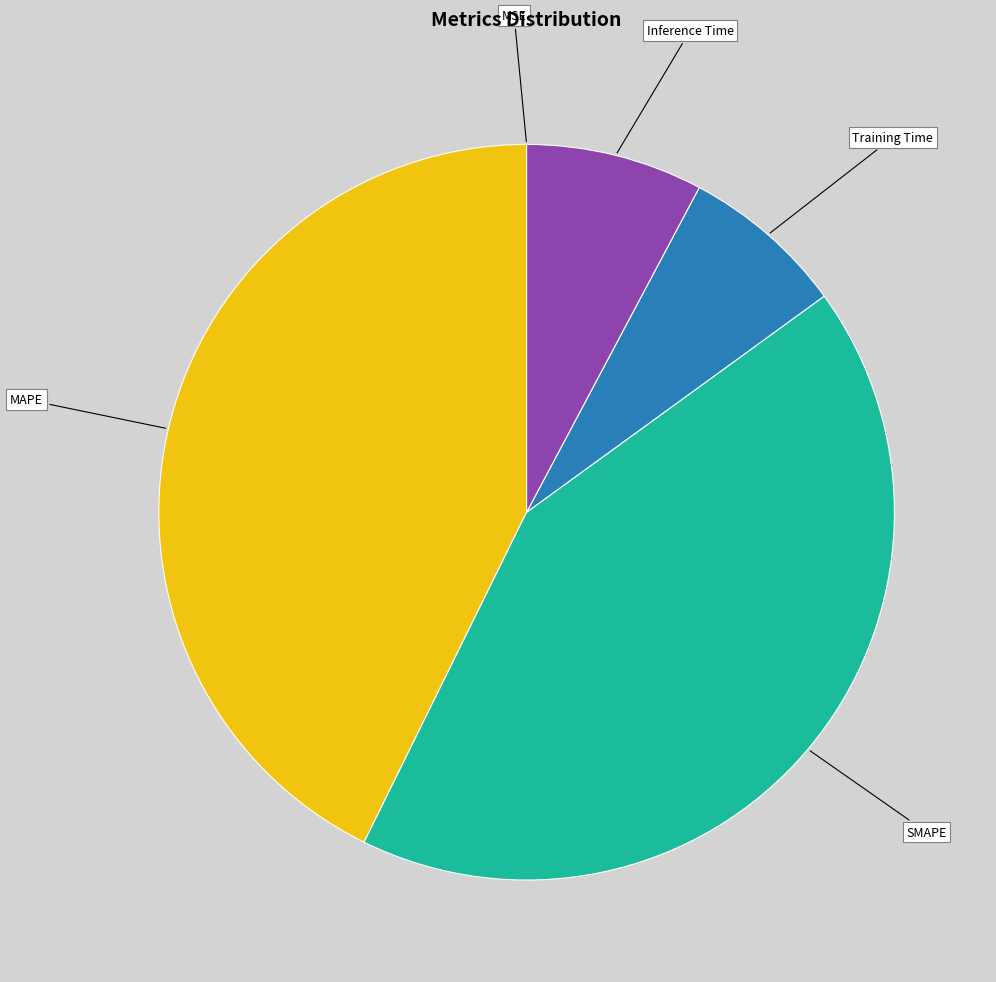

Does MAPE represent more than half of the total?

No